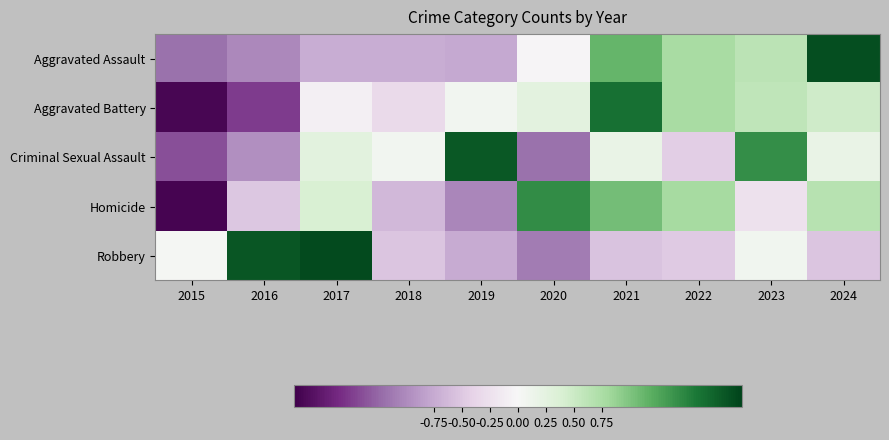

At which category is the sum across all series the highest?

2021